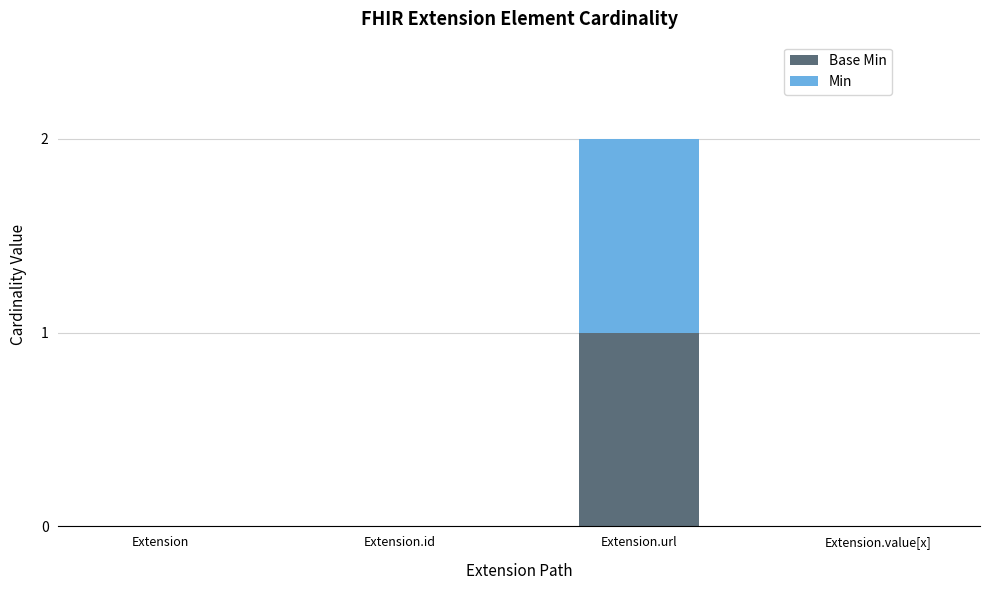

At which category is the sum across all series the highest?

Extension.url